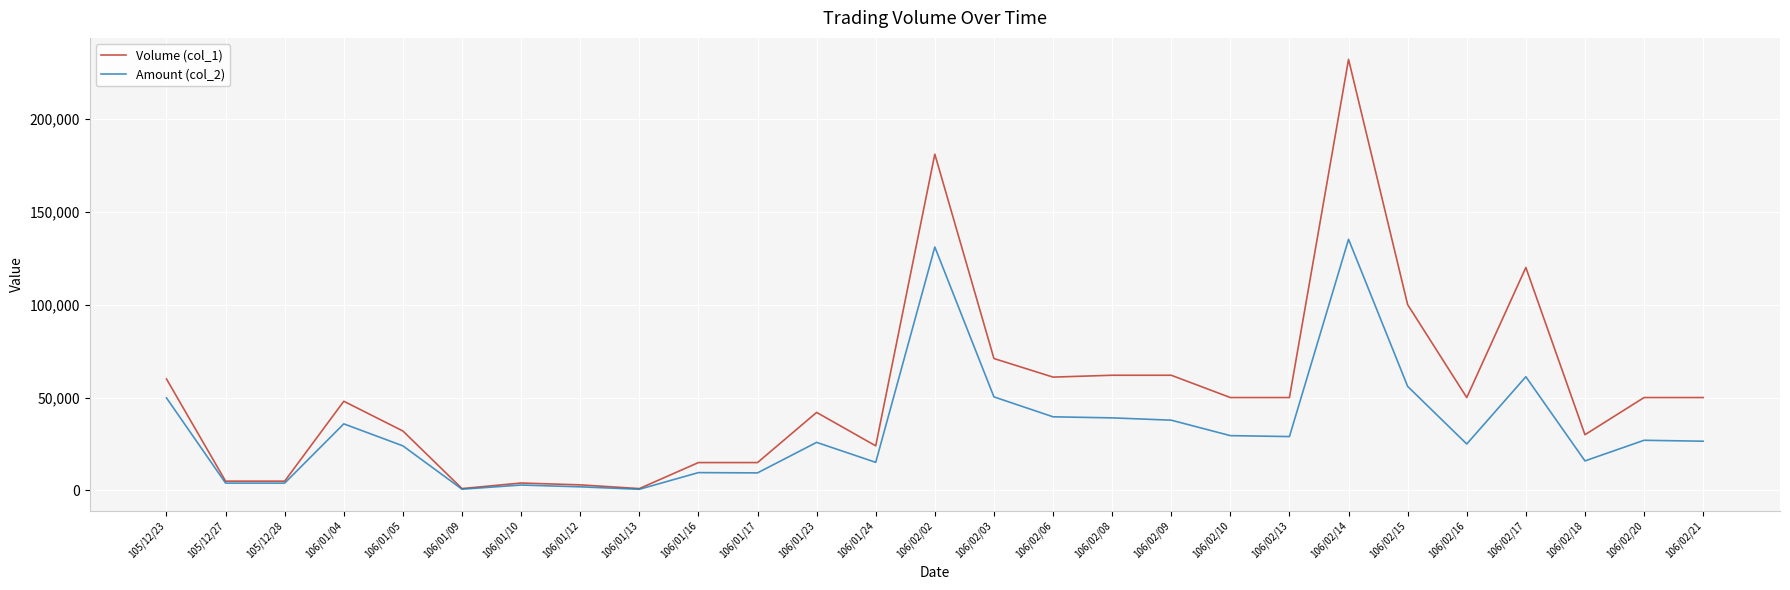

What is the difference between the highest and lowest values at 106/01/09?

330